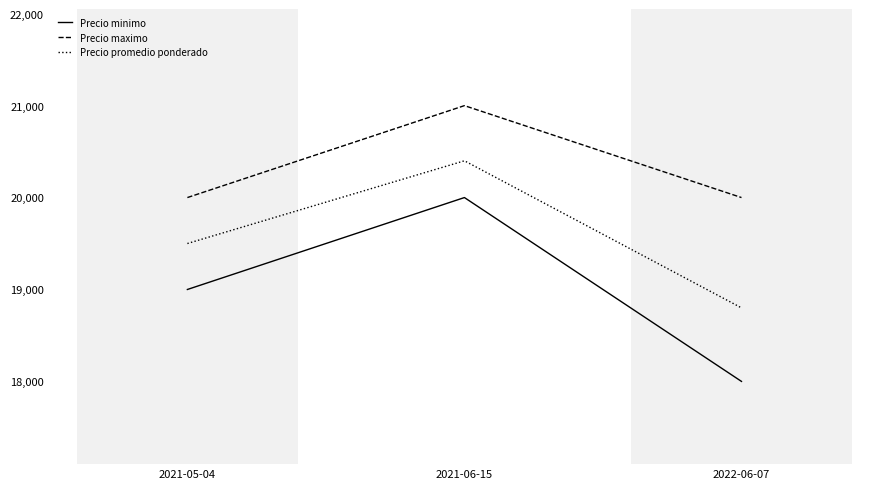

Which series has the widest spread of values?

Precio minimo